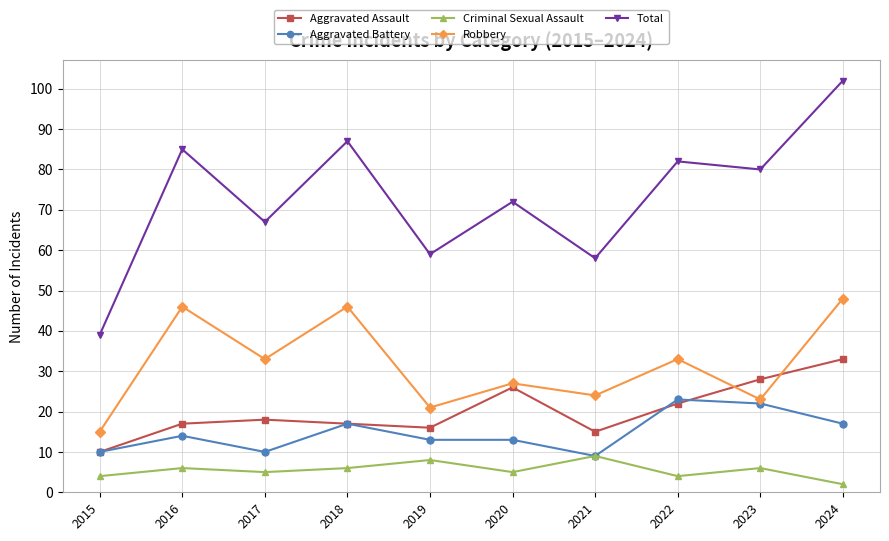

Is the value of Criminal Sexual Assault at 2015 greater than the value of Aggravated Battery at 2015?

No